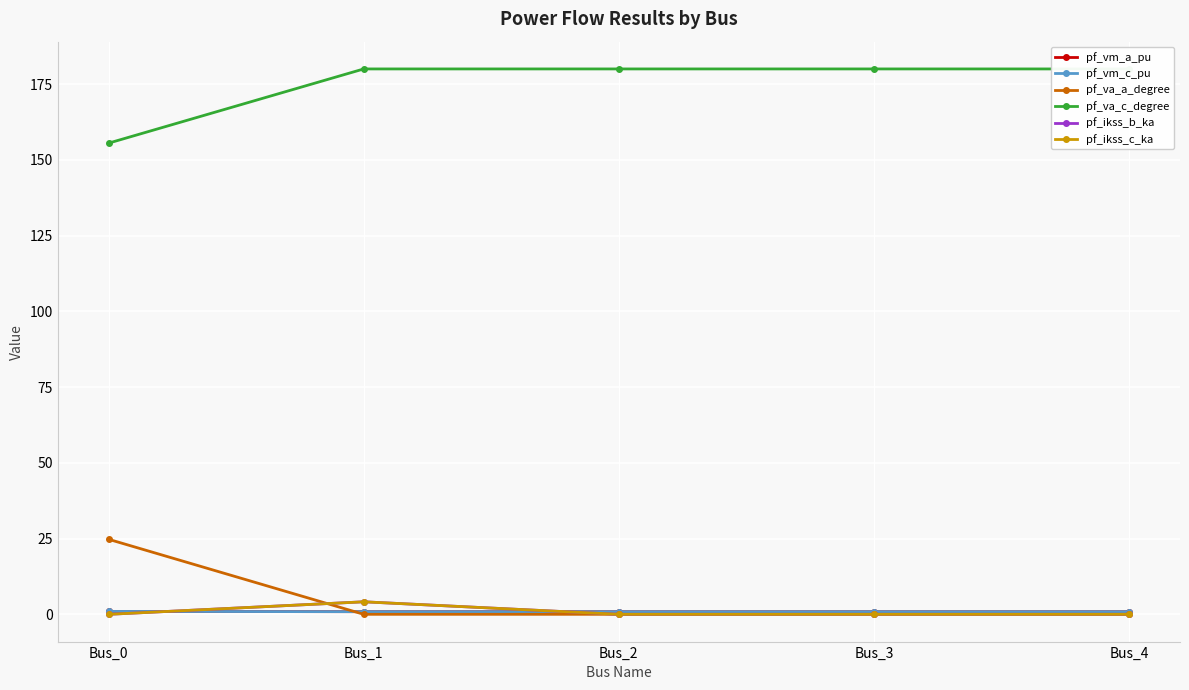

Which series ends up on top after the final intersection of pf_vm_c_pu and pf_va_a_degree?

pf_vm_c_pu